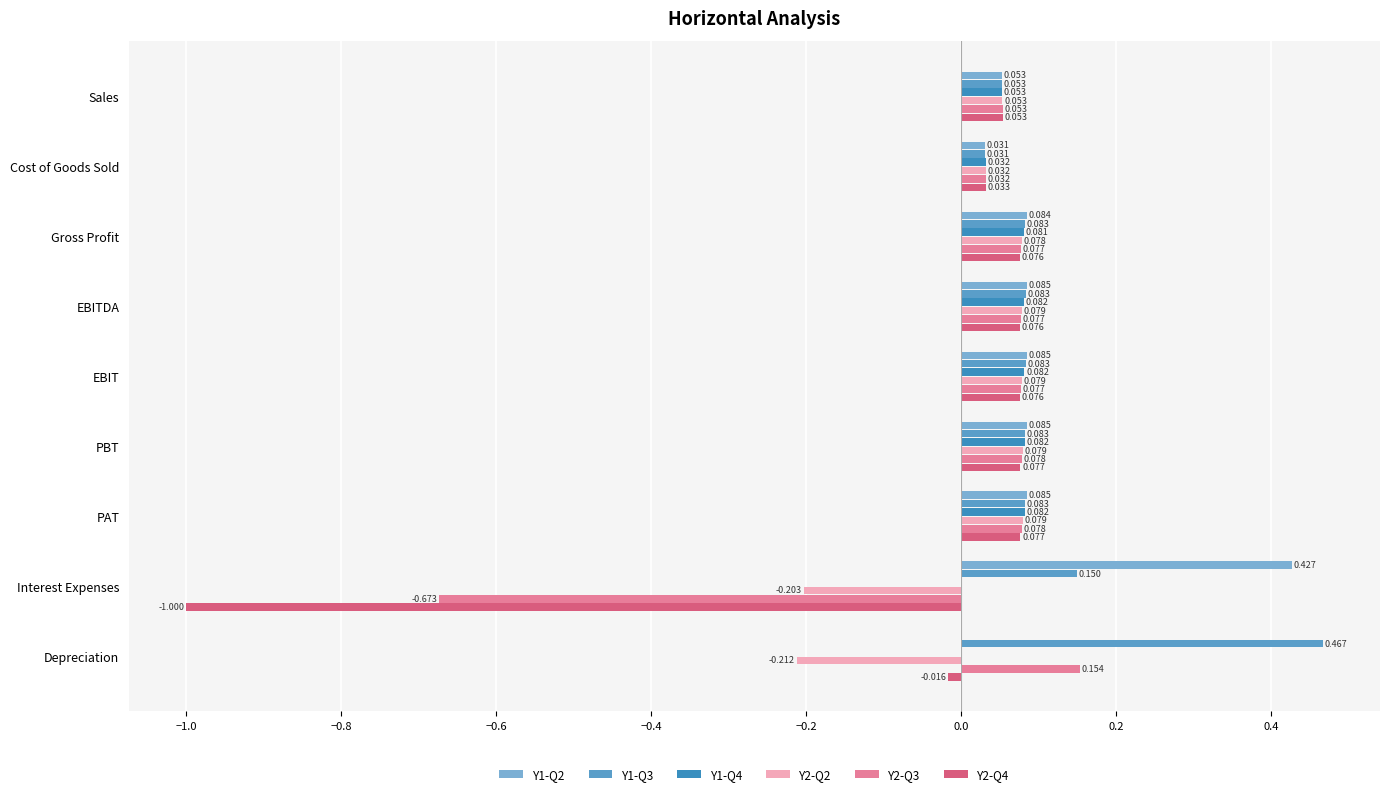

At which label is Y1-Q2 closest to 0?

Depreciation